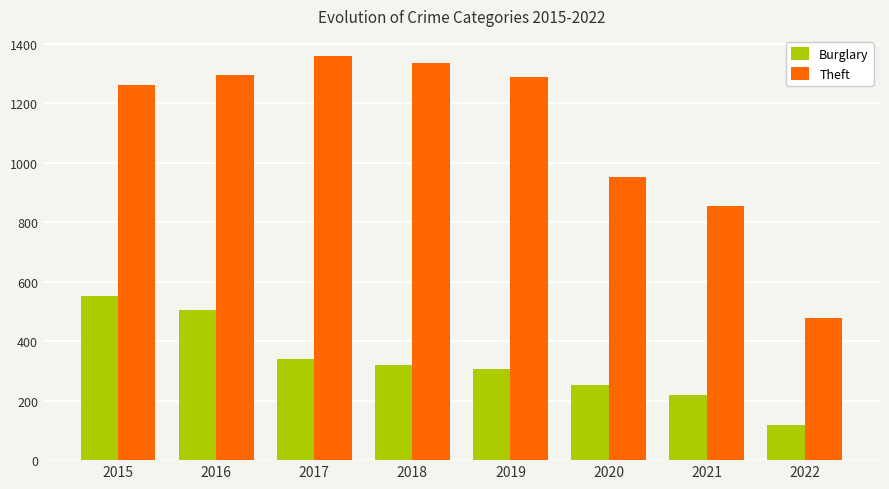

Which series has the largest total across all categories?

Theft